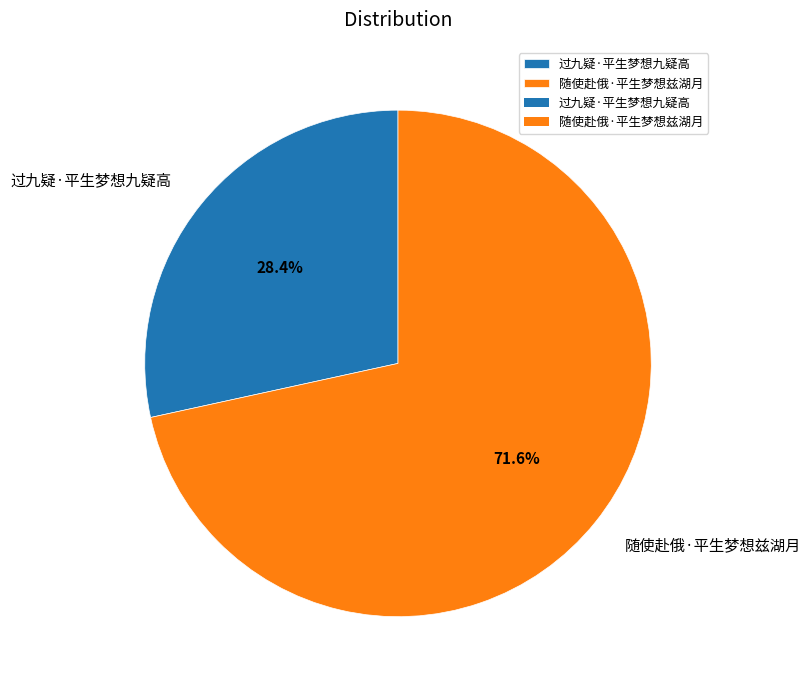

Combined, what portion of the pie is 随使赴俄·平生梦想兹湖月 and 过九疑·平生梦想九疑高?

100.0%